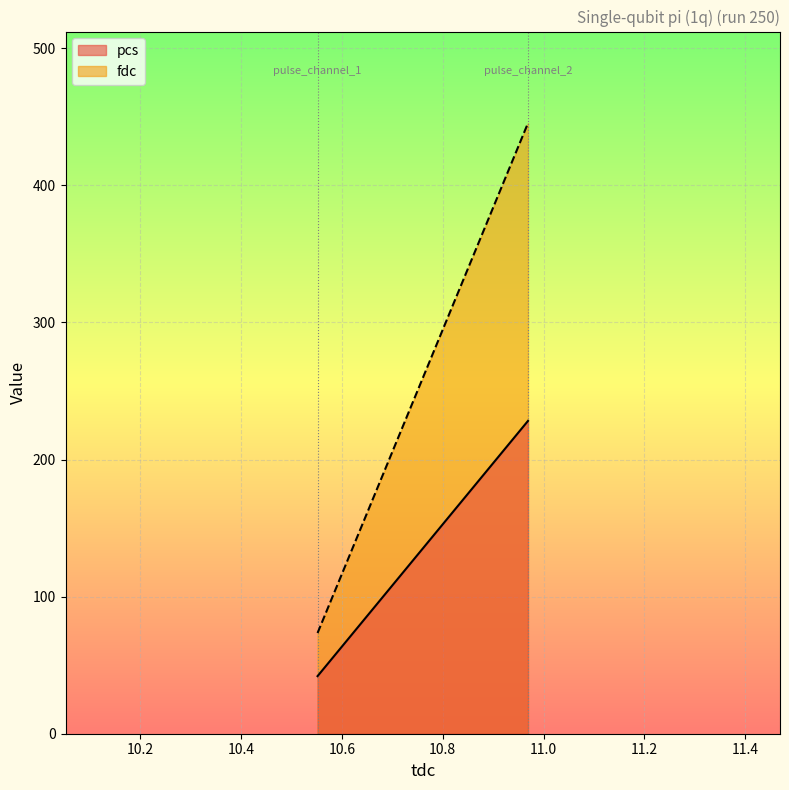

What are all the series names shown in the legend?

pcs, fdc